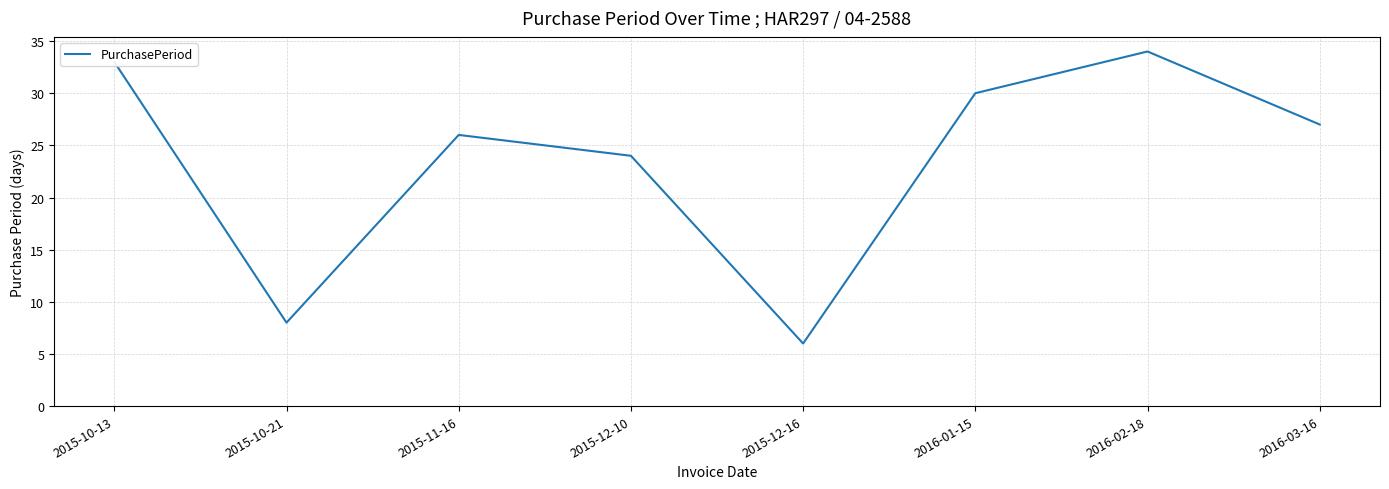

How many lines are shown in the chart?

1